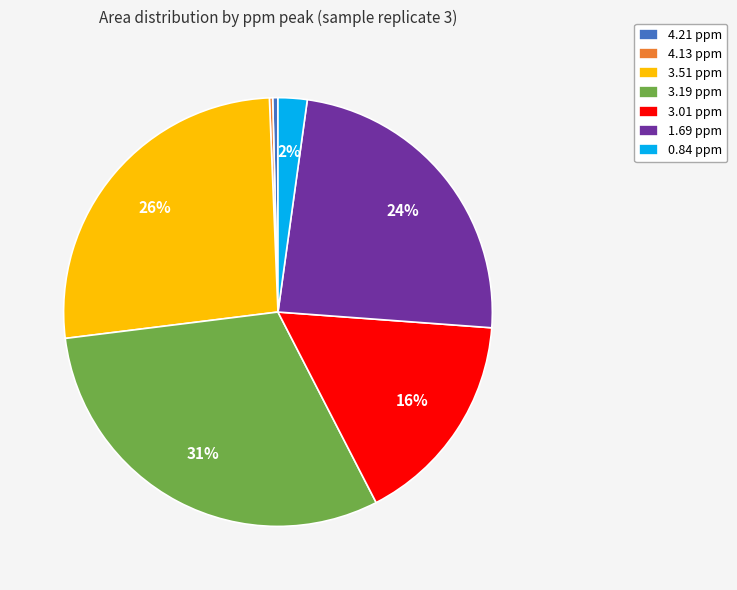

To the nearest percent, what is the difference between the 3.51 ppm and 3.01 ppm slice percentages?

10%